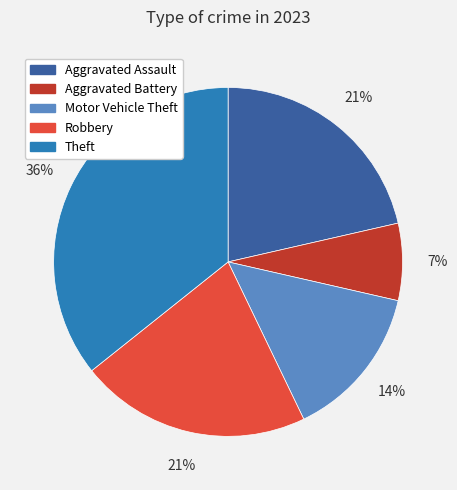

Does Aggravated Assault account for over 50% of the chart?

No